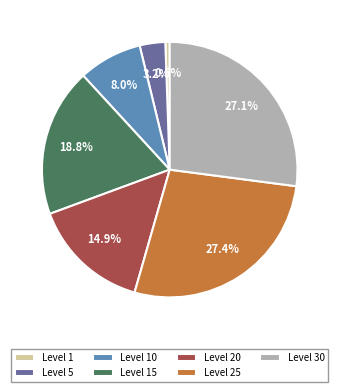

What percentage is NOT represented by Level 1?

99.5%